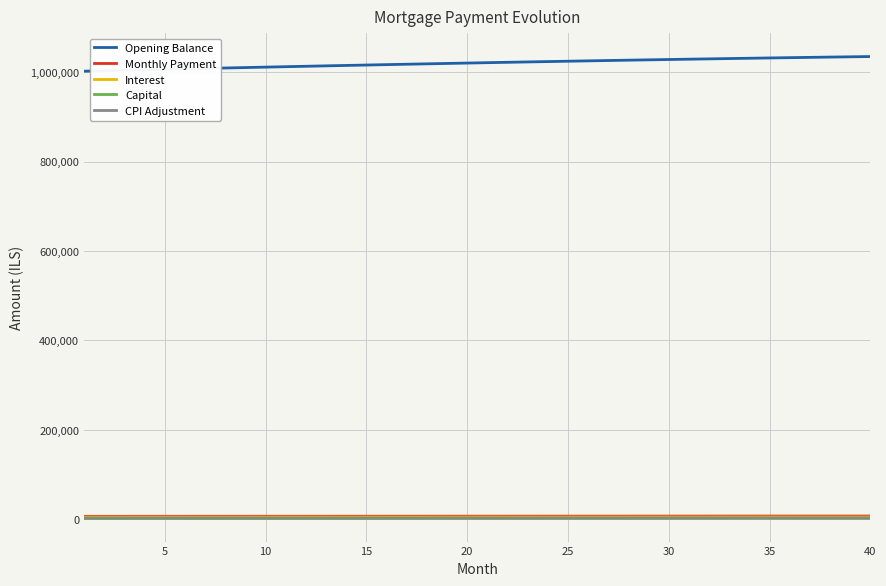

Which series has the largest total across all categories?

Opening Balance